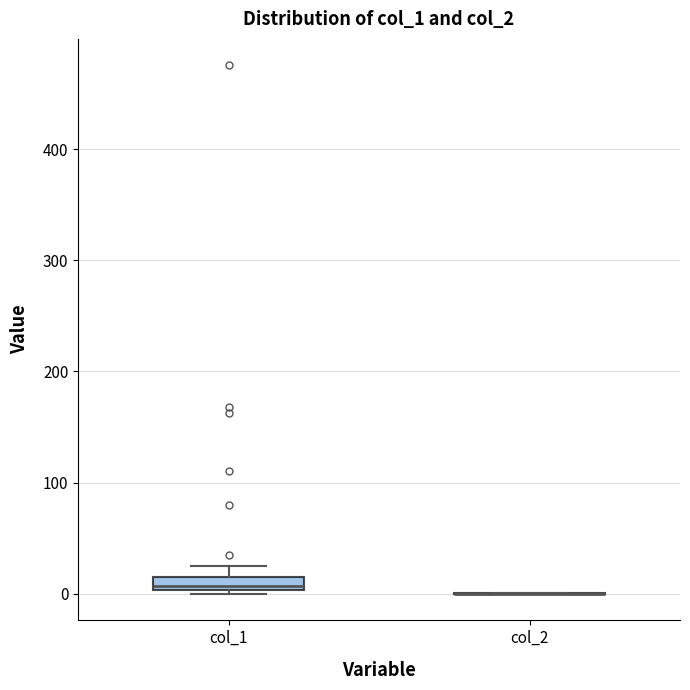

Comparing the boxes themselves (not the whiskers), which one is the tallest?

col_1